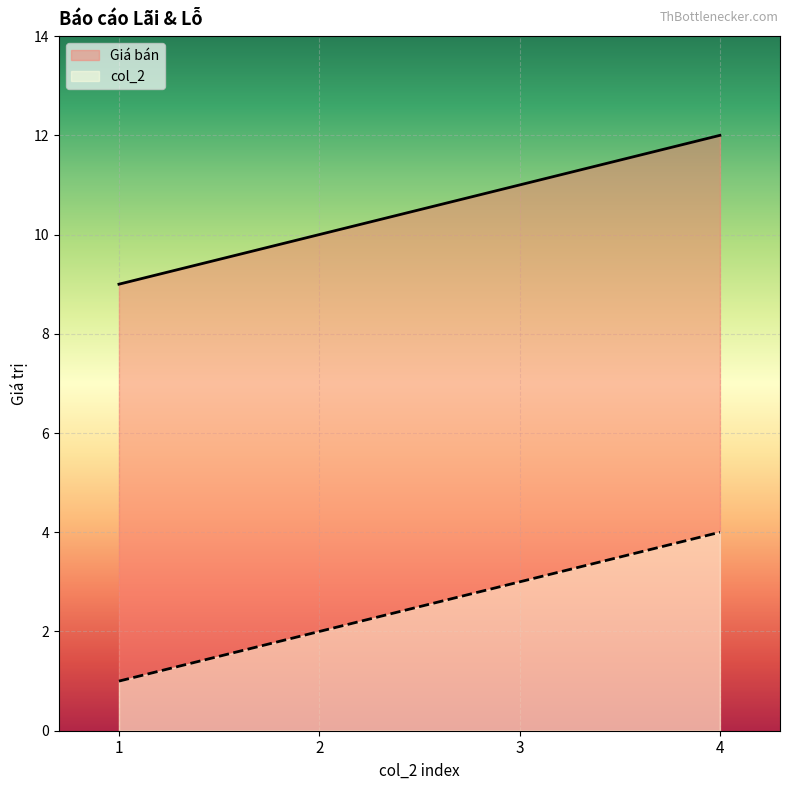

The value of Giá bán at 4 is 12. True or false?

True